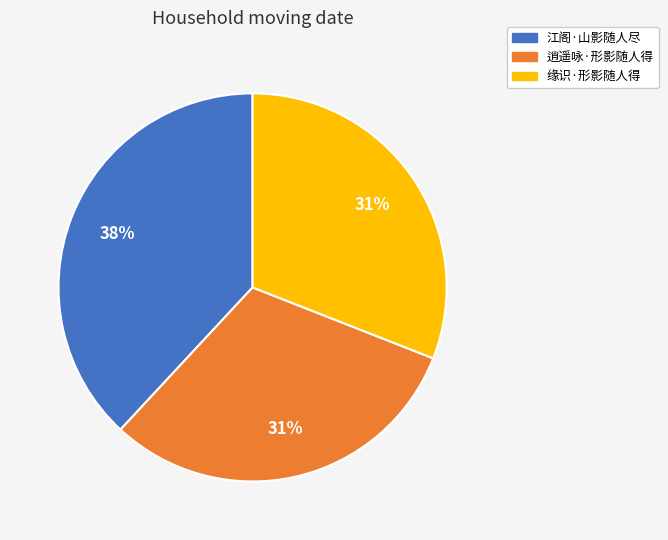

Which category has the biggest portion of the pie?

江阁·山影随人尽